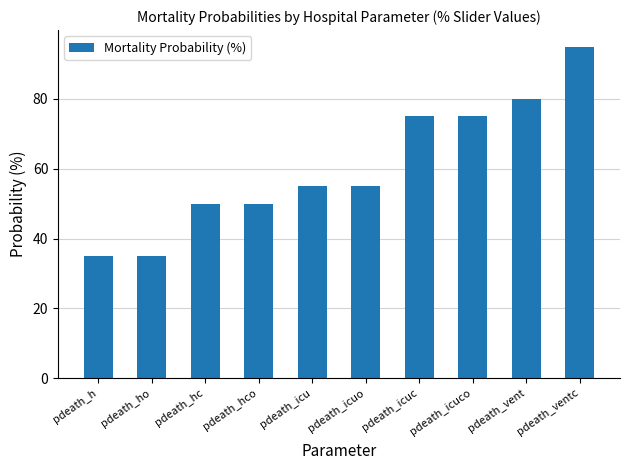

What position from the left is pdeath_icu?

5